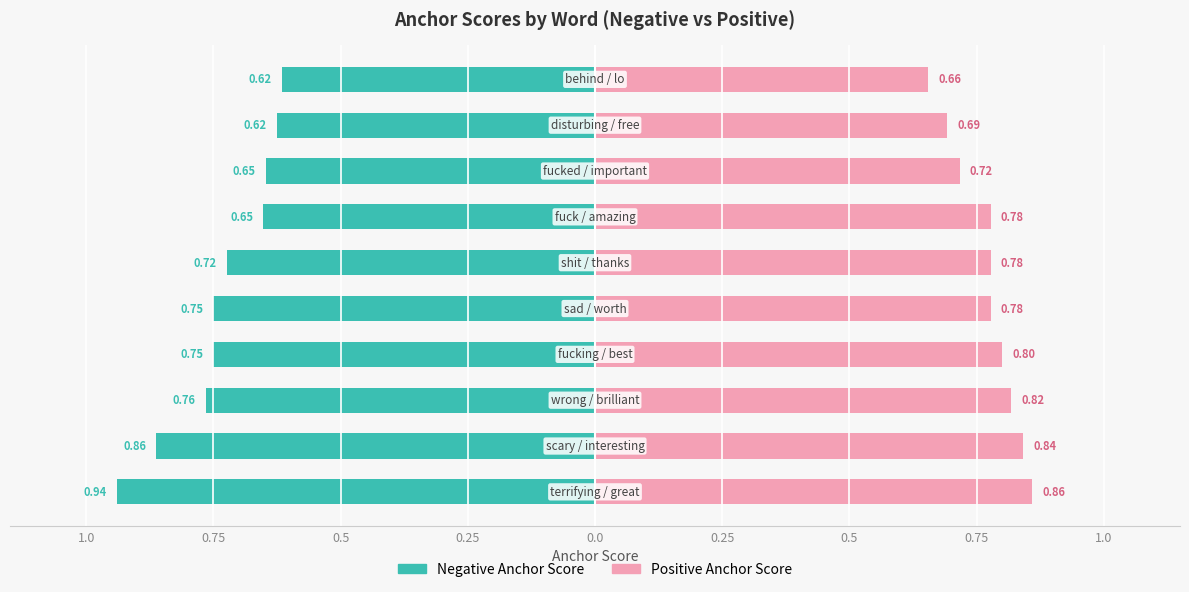

What is the total value across all series at 0.5?

0.1